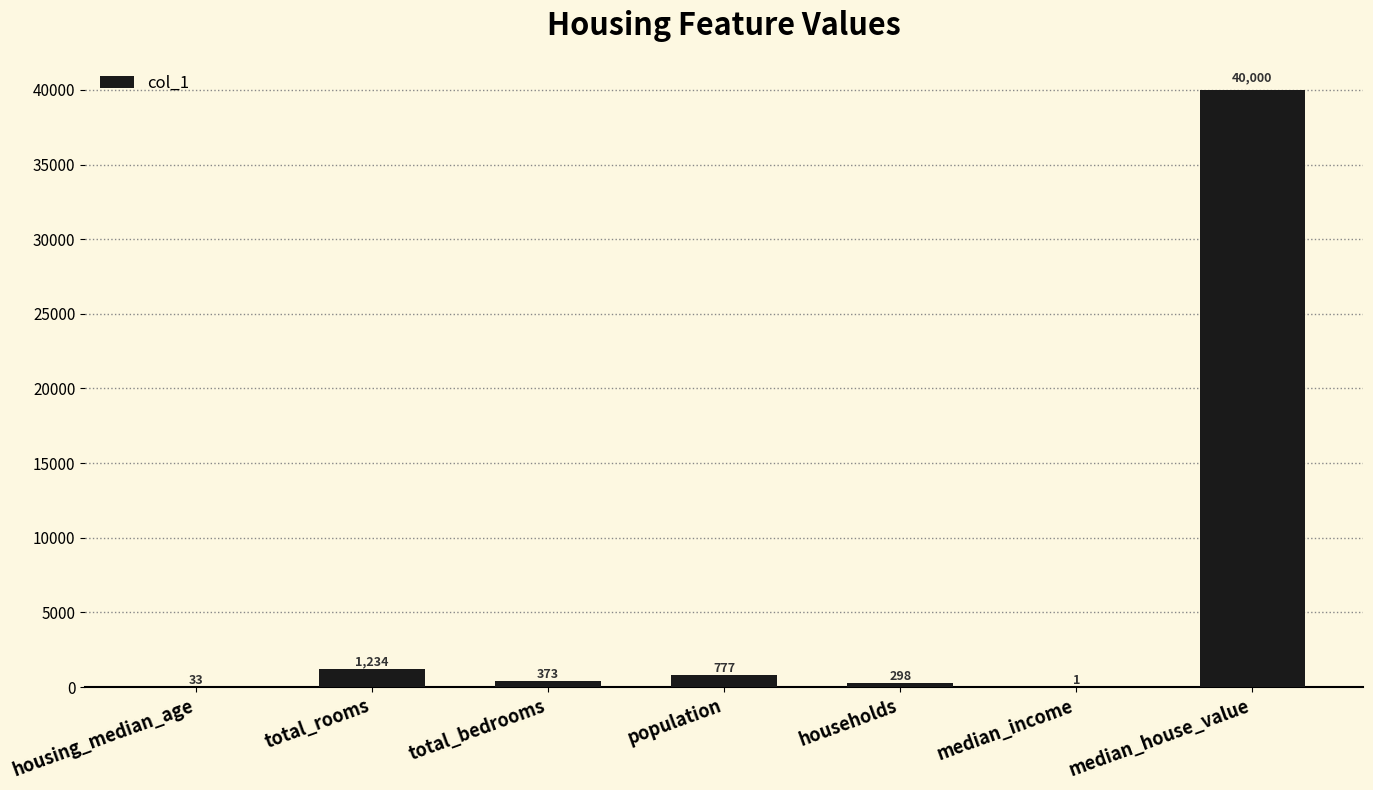

What is the sum of all values?

42716